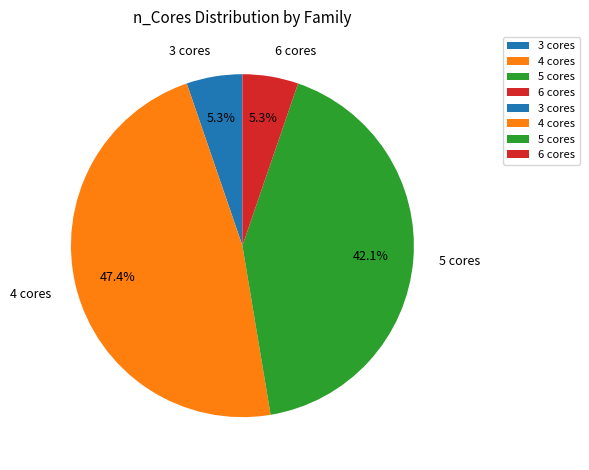

Which slice is the largest?

4 cores